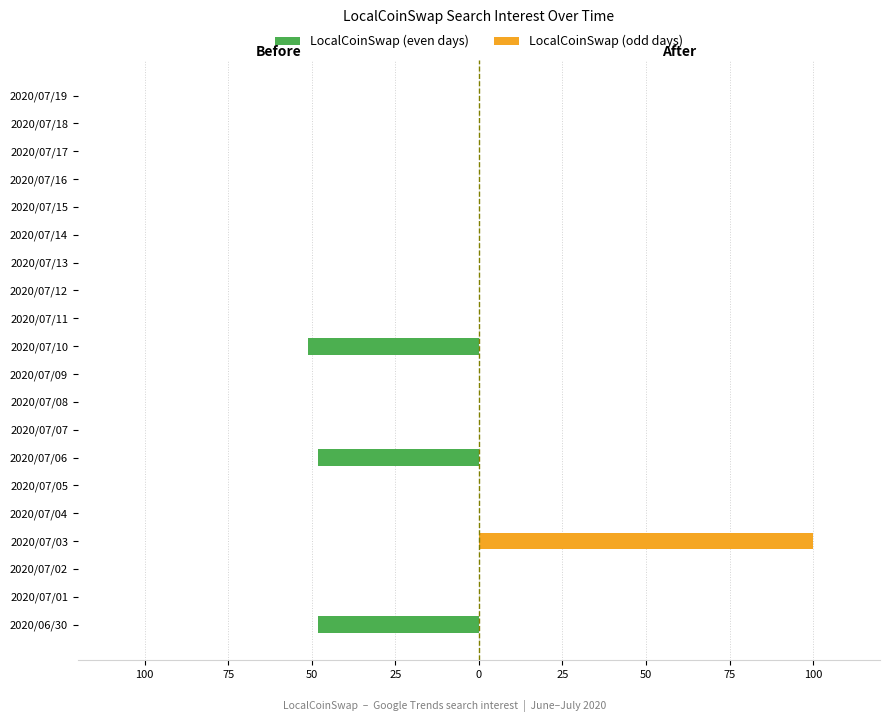

How many bars are there in each group?

2